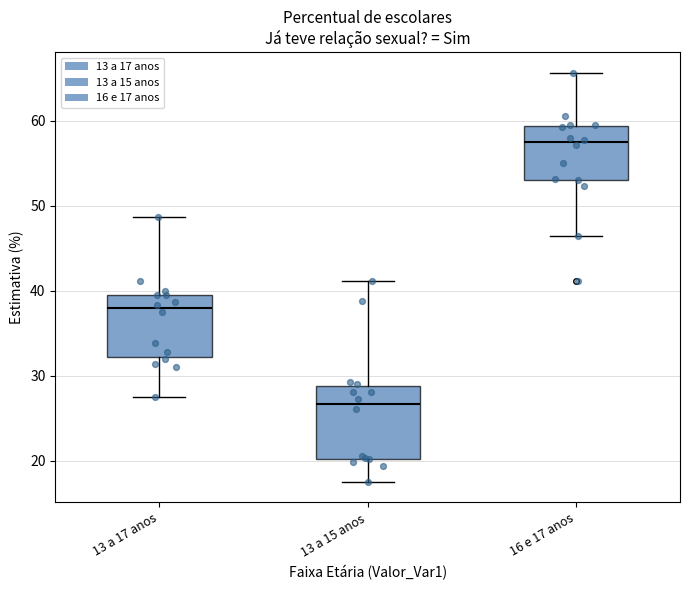

Which box's median line is the highest?

16 e 17 anos